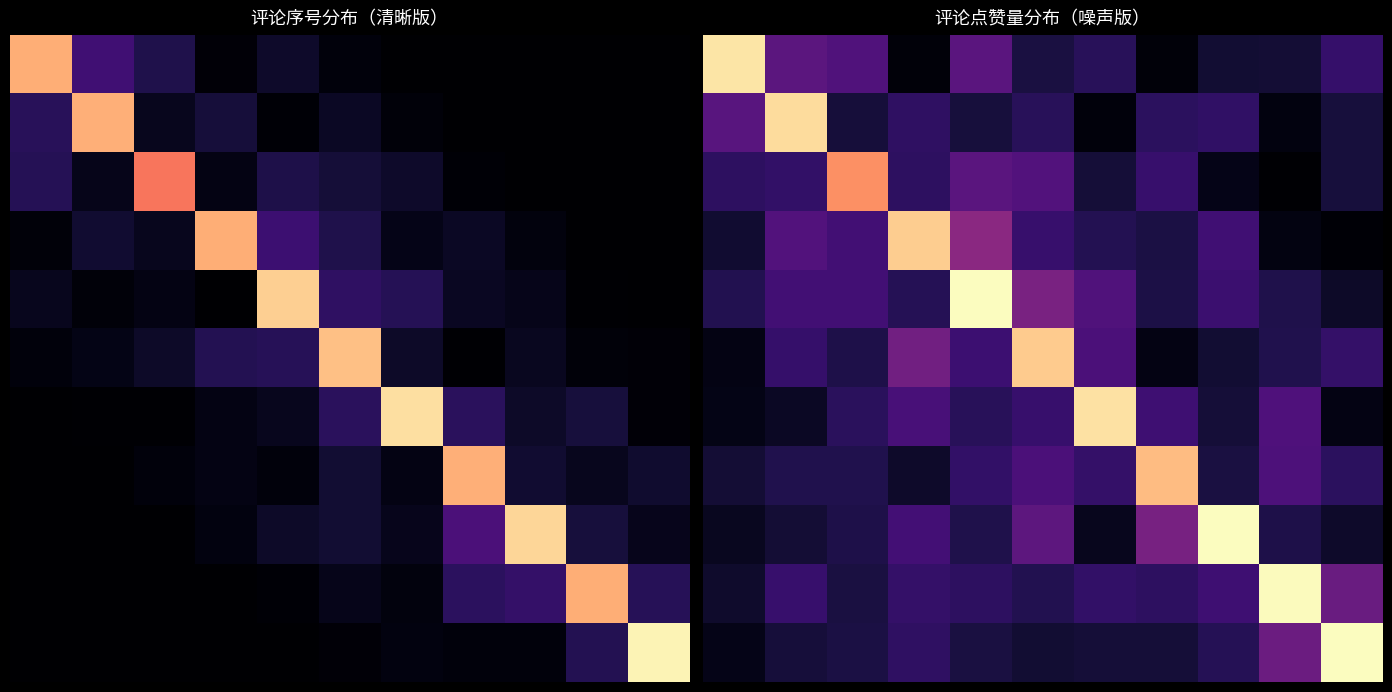

At how many categories does at least one series exceed 0?

11